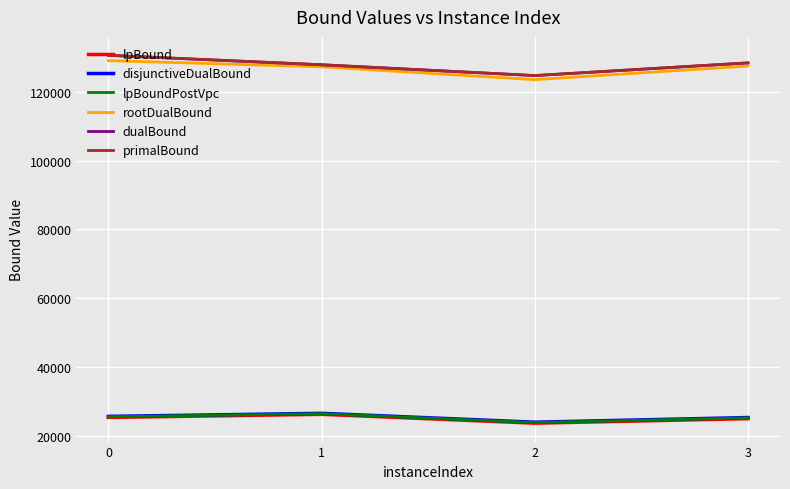

True or false: lpBoundPostVpc and disjunctiveDualBound cross at least once.

False